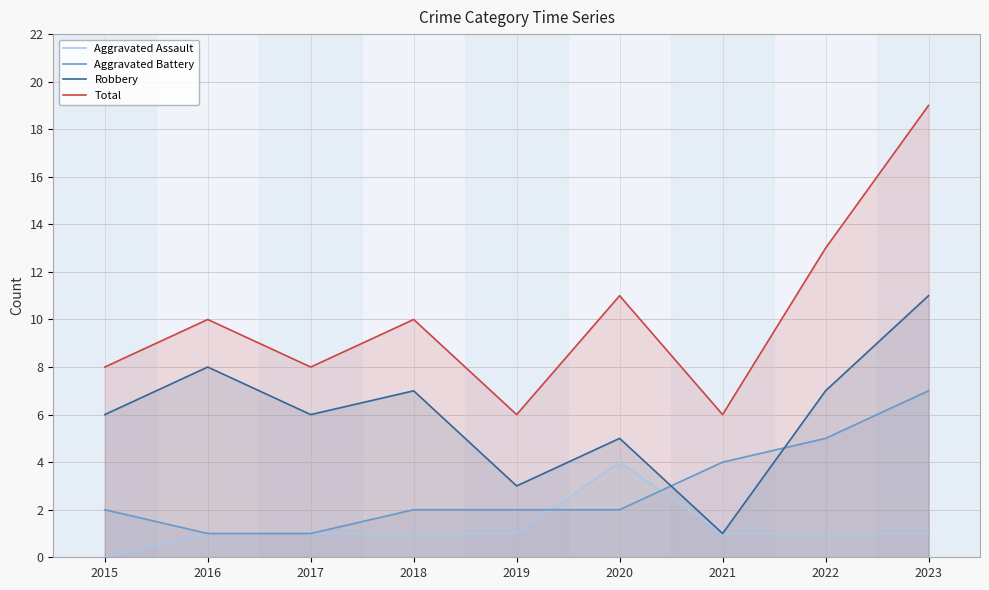

How many Robbery values are between 5 and 7?

5